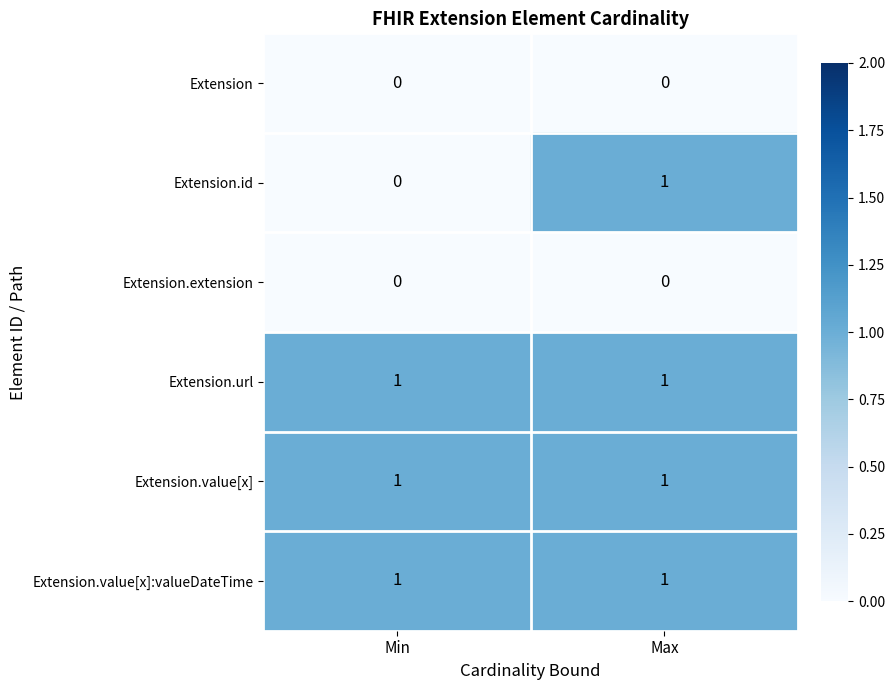

Reading left to right, list all the values displayed in this chart.

Extension: Min=0	Max=0
Extension.id: Min=0	Max=1
Extension.extension: Min=0	Max=0
Extension.url: Min=1	Max=1
Extension.value[x]: Min=1	Max=1
Extension.value[x]:valueDateTime: Min=1	Max=1